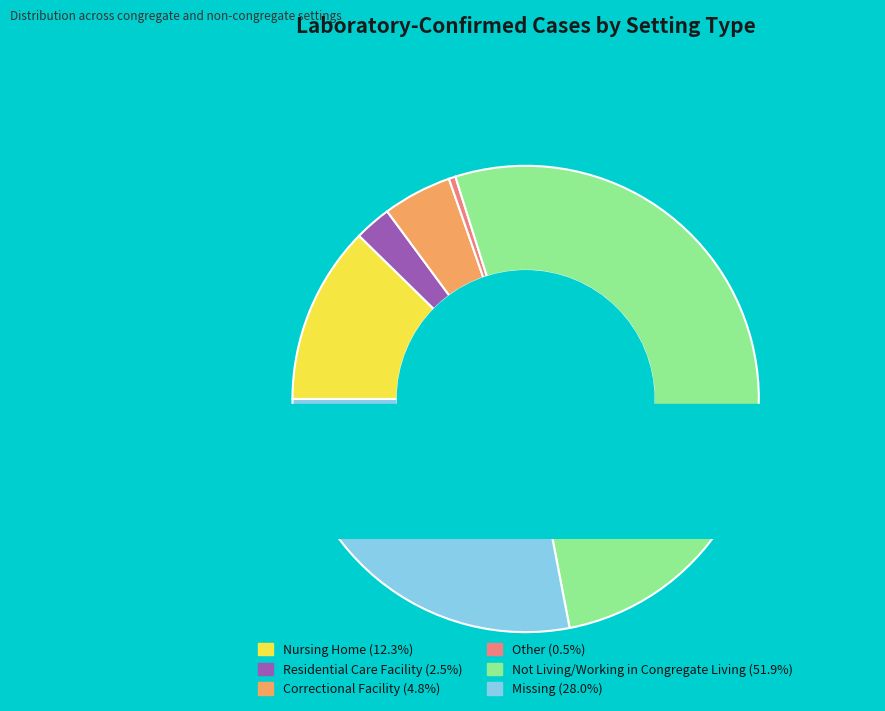

To the nearest percent, what is the average slice percentage?

17%